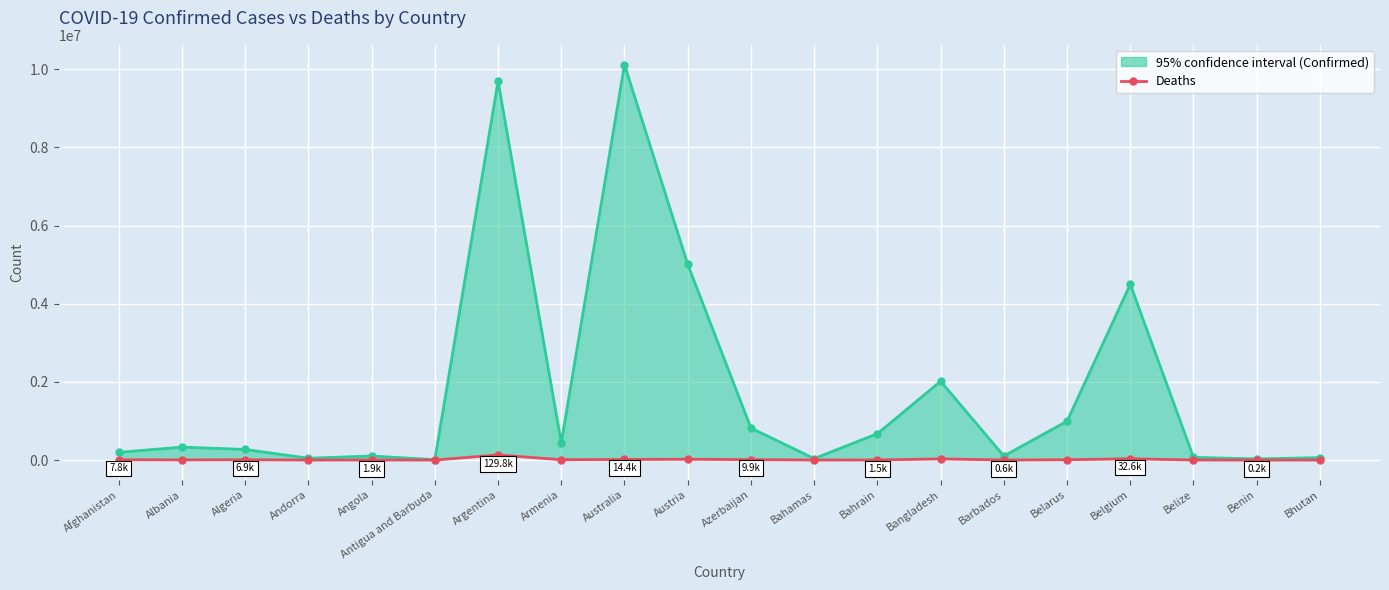

What is the difference between the maximum and minimum values in the Confirmed series?

10110229